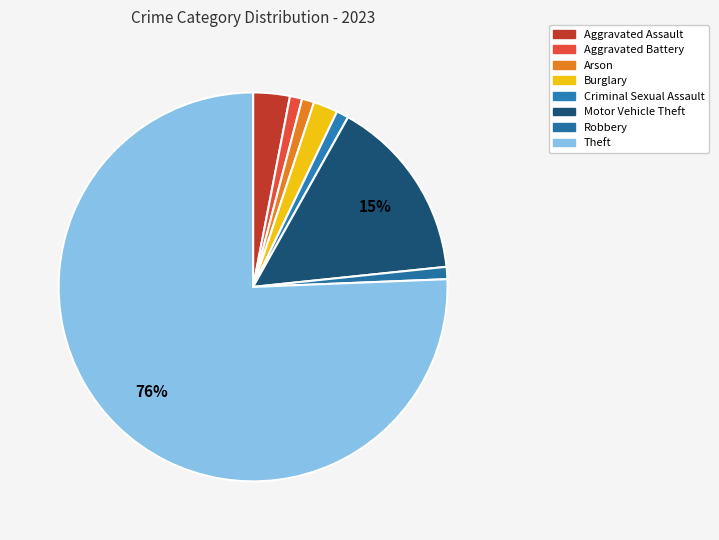

What percentage is the Robbery slice, to the nearest percent?

1%